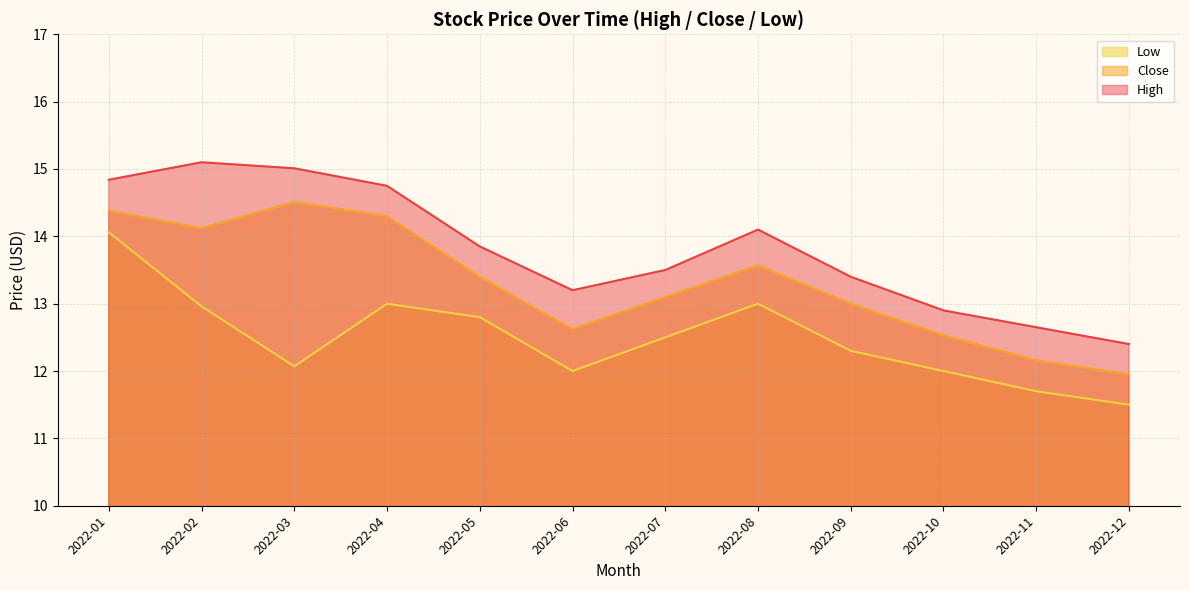

In Close, how many points are lower than both neighbors (excluding endpoints)?

2